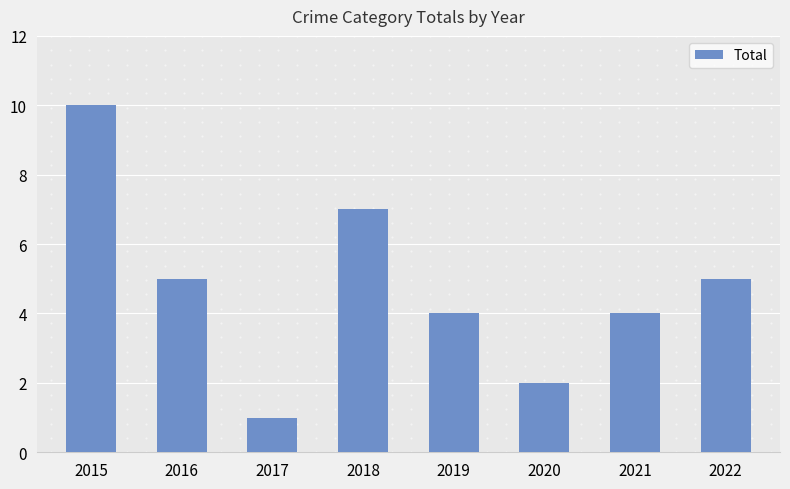

The value at 2018 is 7. True or false?

True